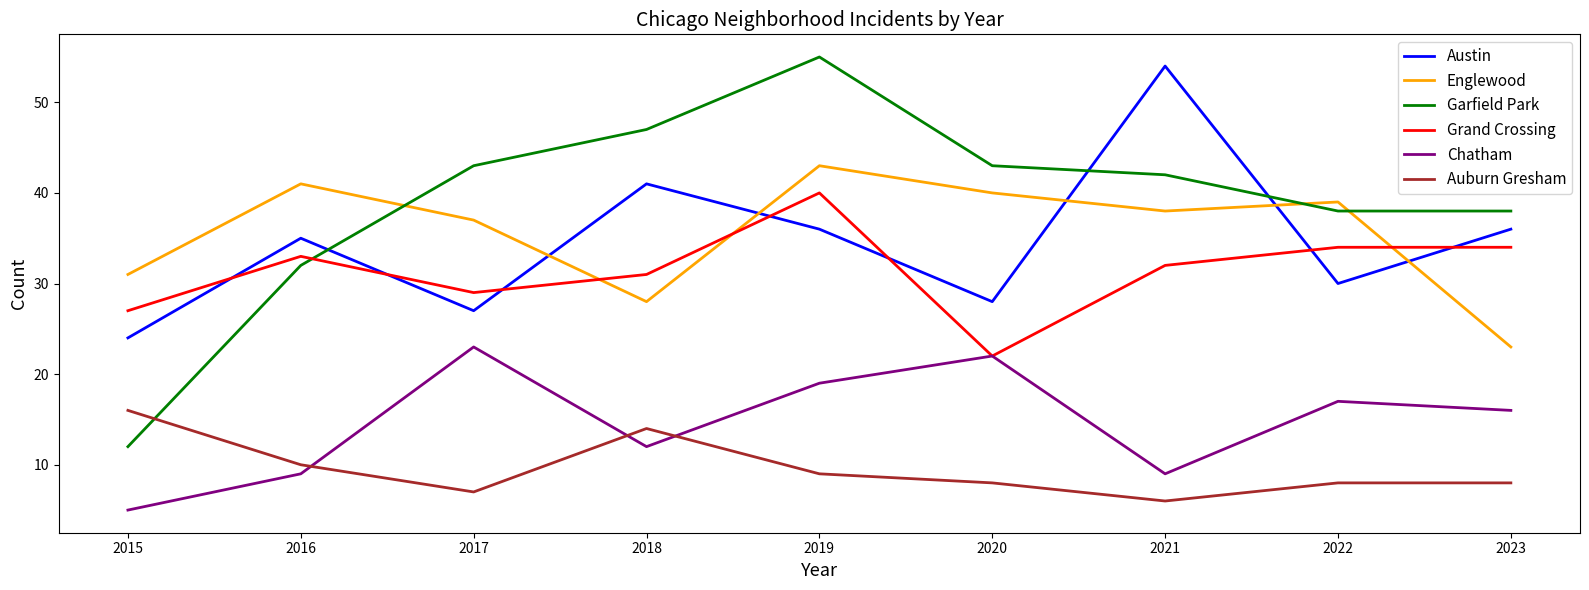

Rank the series at 2019 from highest to lowest value.

Garfield Park, Englewood, Grand Crossing, Austin, Chatham, Auburn Gresham